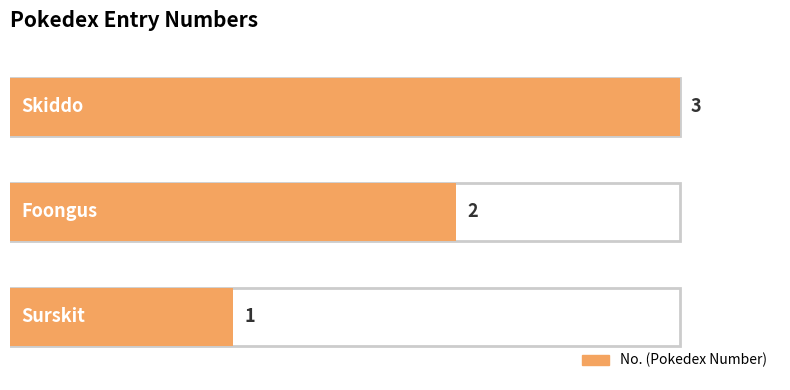

What is the change in value from foongus to skiddo?

+1